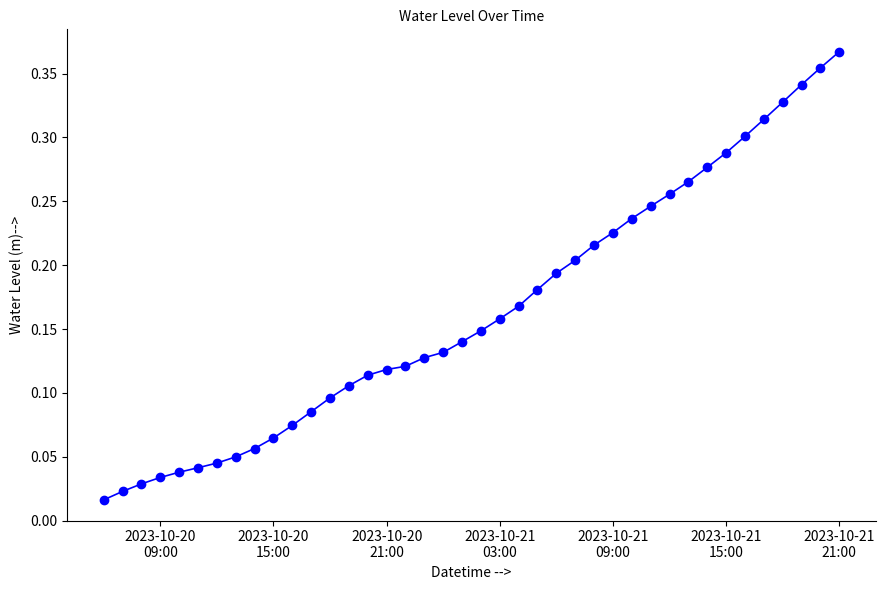

What is the sum of all values?

6.6